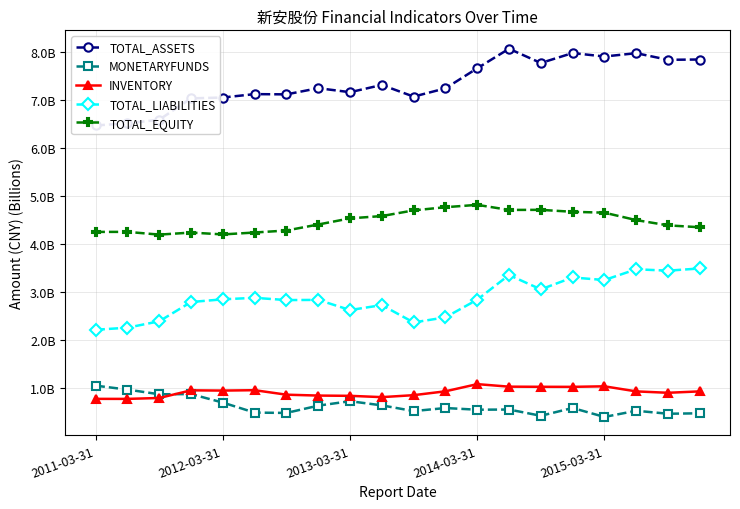

The value of TOTAL_EQUITY at 2015-03-31 is 7.0. True or false?

False